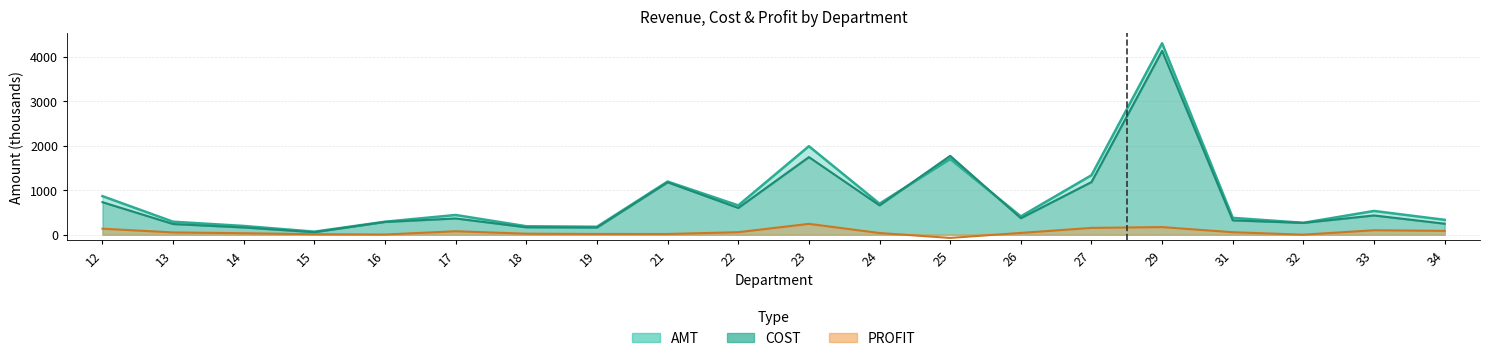

Reading left to right, extract all data points from this chart.

AMT: 867.0	292.4	197.1	69.0	292.6	443.8	190.7	179.6	1194.7	658.7	1988.9	698.0	1701.6	412.4	1336.6	4302.7	379.5	267.9	534.1	334.7
COST: 731.5	240.9	163.5	57.2	287.4	365.8	167.5	162.3	1178.0	601.8	1744.5	659.8	1773.1	371.7	1183.3	4131.1	323.4	266.5	433.2	248.0
PROFIT: 135.5	51.5	33.6	11.8	5.1	78.0	23.2	17.3	16.7	56.9	244.4	38.2	-71.4	40.7	153.4	171.6	56.1	1.4	101.0	86.7